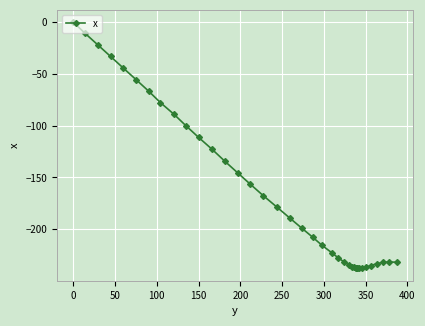

What is the difference between the maximum and minimum values?

237.9